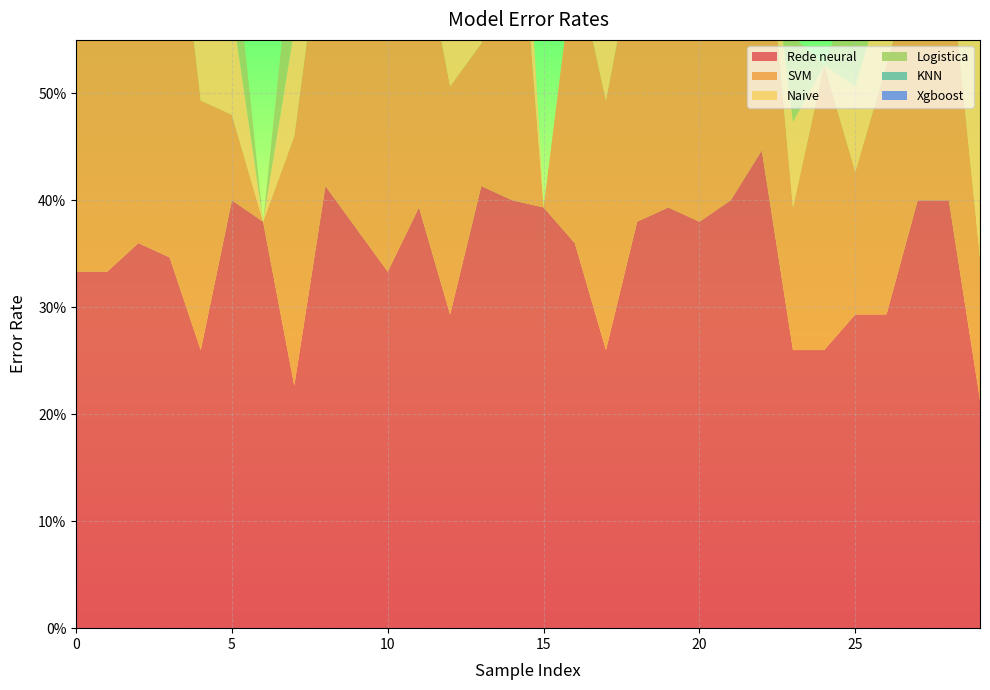

Reading right to left, what are all the values shown in this chart?

Rede neural: 29=0.2	28=0.4	27=0.4	26=0.3	25=0.3	24=0.3	23=0.3	22=0.4	21=0.4	20=0.4	19=0.4	18=0.4	17=0.3	16=0.4	15=0.4	14=0.4	13=0.4	12=0.3	11=0.4	10=0.3	9=0.4	8=0.4	7=0.2	6=0.4	5=0.4	4=0.3	3=0.3	2=0.4	1=0.3	0=0.3
SVM: 29=0.1	28=0.2	27=0.2	26=0.2	25=0.1	24=0.3	23=0.1	22=0.3	21=0.4	20=0.3	19=0.2	18=0.3	17=0.2	16=0.3	15=0.0	14=0.4	13=0.1	12=0.2	11=0.3	10=0.3	9=0.3	8=0.3	7=0.2	6=0.0	5=0.1	4=0.2	3=0.4	2=0.3	1=0.3	0=0.2
Naive: 29=0.2	28=0.1	27=0.2	26=0.1	25=0.1	24=0.0	23=0.1	22=0.0	21=0.0	20=0.1	19=0.1	18=0.0	17=0.2	16=0.0	15=0.0	14=0.1	13=0.1	12=0.1	11=0.0	10=0.0	9=0.1	8=0.1	7=0.1	6=0.0	5=0.1	4=0.2	3=0.0	2=0.0	1=0.0	0=0.1
Logistica: 29=0.1	28=0.1	27=0.1	26=0.1	25=0.1	24=0.0	23=0.1	22=0.0	21=0.0	20=0.0	19=0.1	18=0.0	17=0.1	16=0.0	15=0.0	14=0.0	13=0.0	12=0.1	11=0.0	10=0.0	9=0.0	8=0.1	7=0.1	6=0.0	5=0.1	4=0.1	3=0.0	2=0.0	1=0.0	0=0.1
KNN: 29=0.0	28=0.0	27=0.0	26=0.0	25=0.0	24=0.0	23=0.0	22=0.0	21=0.0	20=0.0	19=0.0	18=0.0	17=0.0	16=0.0	15=0.0	14=0.0	13=0.0	12=0.0	11=0.0	10=0.0	9=0.0	8=0.0	7=0.0	6=0.0	5=0.0	4=0.0	3=0.0	2=0.0	1=0.0	0=0.0
Xgboost: 29=0.0	28=0.0	27=0.0	26=0.0	25=0.0	24=0.0	23=0.0	22=0.0	21=0.0	20=0.0	19=0.0	18=0.0	17=0.0	16=0.0	15=0.0	14=0.0	13=0.0	12=0.0	11=0.0	10=0.0	9=0.0	8=0.0	7=0.0	6=0.0	5=0.0	4=0.0	3=0.0	2=0.0	1=0.0	0=0.0